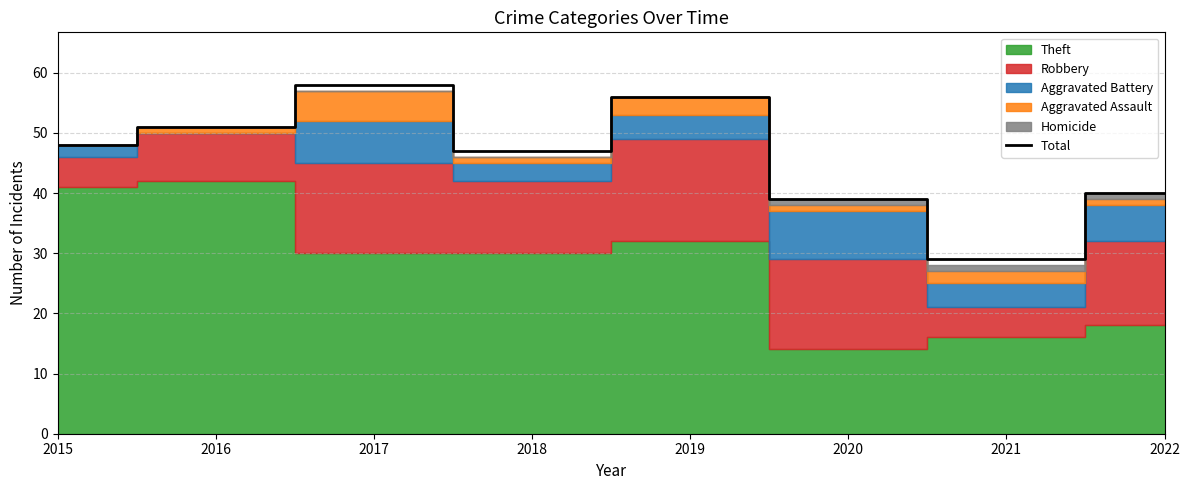

How many lines are shown in the chart?

1